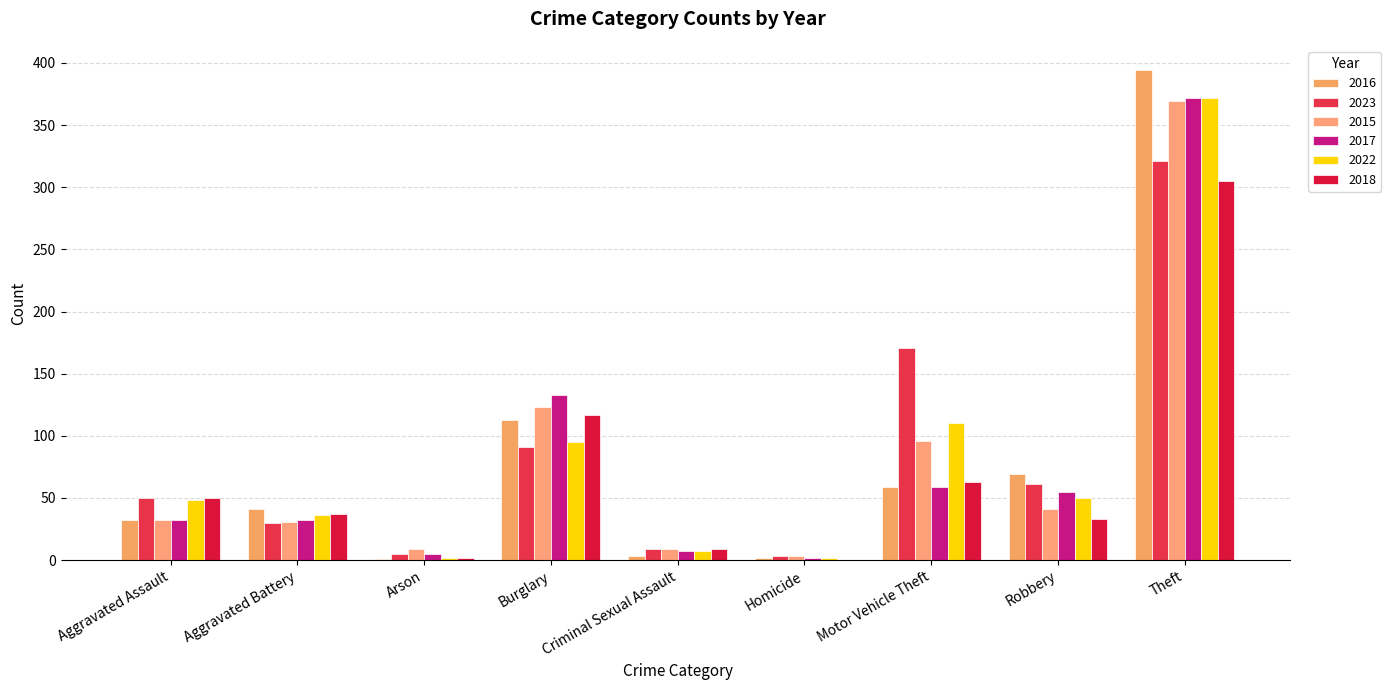

Count the number of categories in the chart.

9